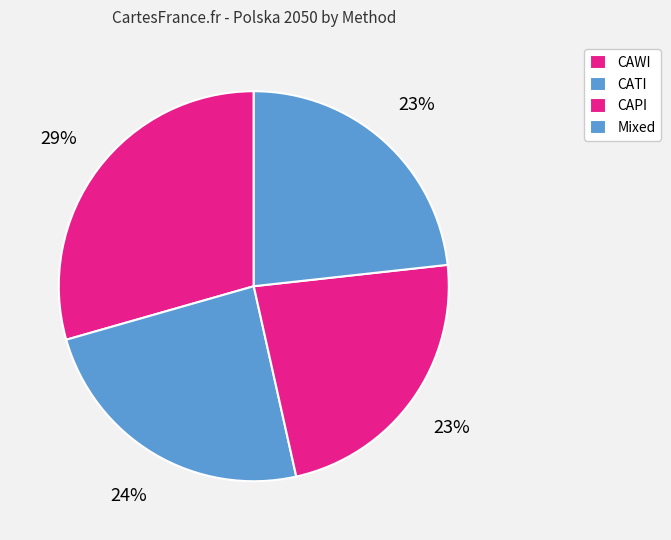

Does CAPI account for over 50% of the chart?

No